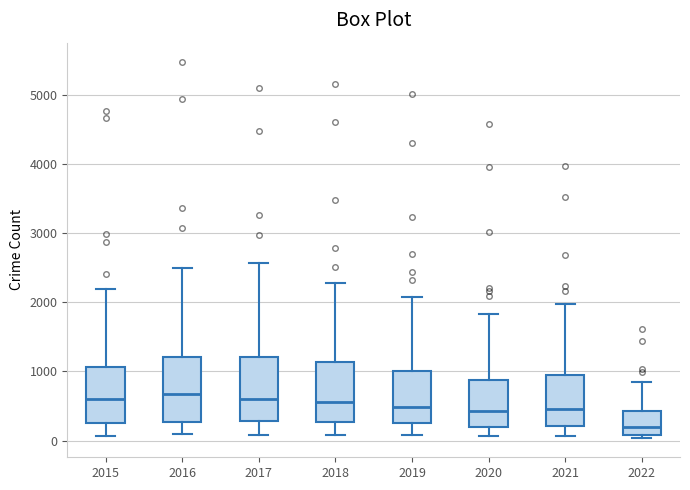

Reading left to right, transcribe this box plot: for each box, give where its median line is, the range the box spans, and where its two whiskers end, as read against the y-axis. The values are not printed on the chart, so give them approximately, as read against the axis.

2015: median 600, box 300 to 1100, whiskers 100 to 2200
2016: median 700, box 300 to 1200, whiskers 100 to 2500
2017: median 600, box 300 to 1200, whiskers 100 to 2600
2018: median 600, box 300 to 1100, whiskers 100 to 2300
2019: median 500, box 300 to 1000, whiskers 100 to 2100
2020: median 400, box 200 to 900, whiskers 100 to 1800
2021: median 500, box 200 to 1000, whiskers 100 to 2000
2022: median 200, box 100 to 400, whiskers 0 to 900